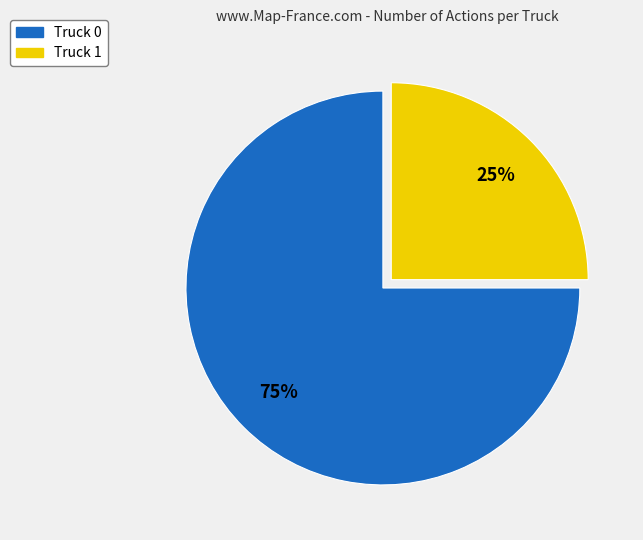

Is Truck 1 the majority of the pie?

No